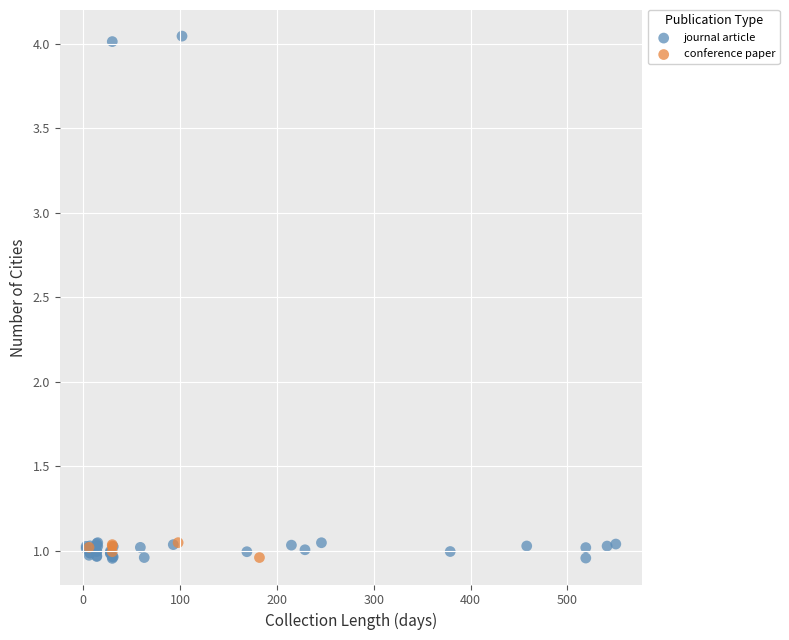

Which series has the widest spread of Y values?

journal article